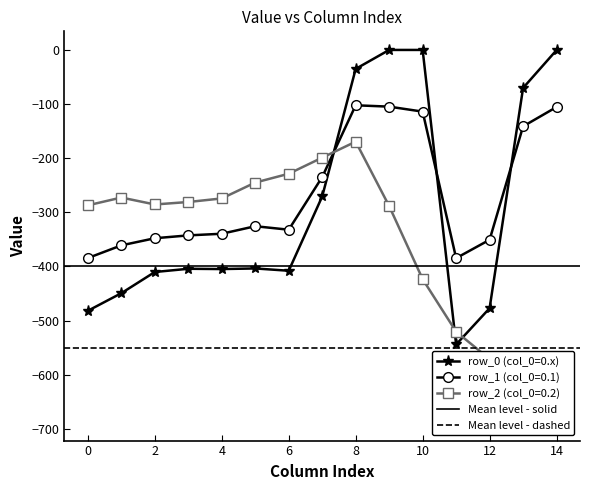

After their last crossing, which series has the higher values: row_1 (col_0=0.1) or row_0 (col_0=0.x)?

row_0 (col_0=0.x)